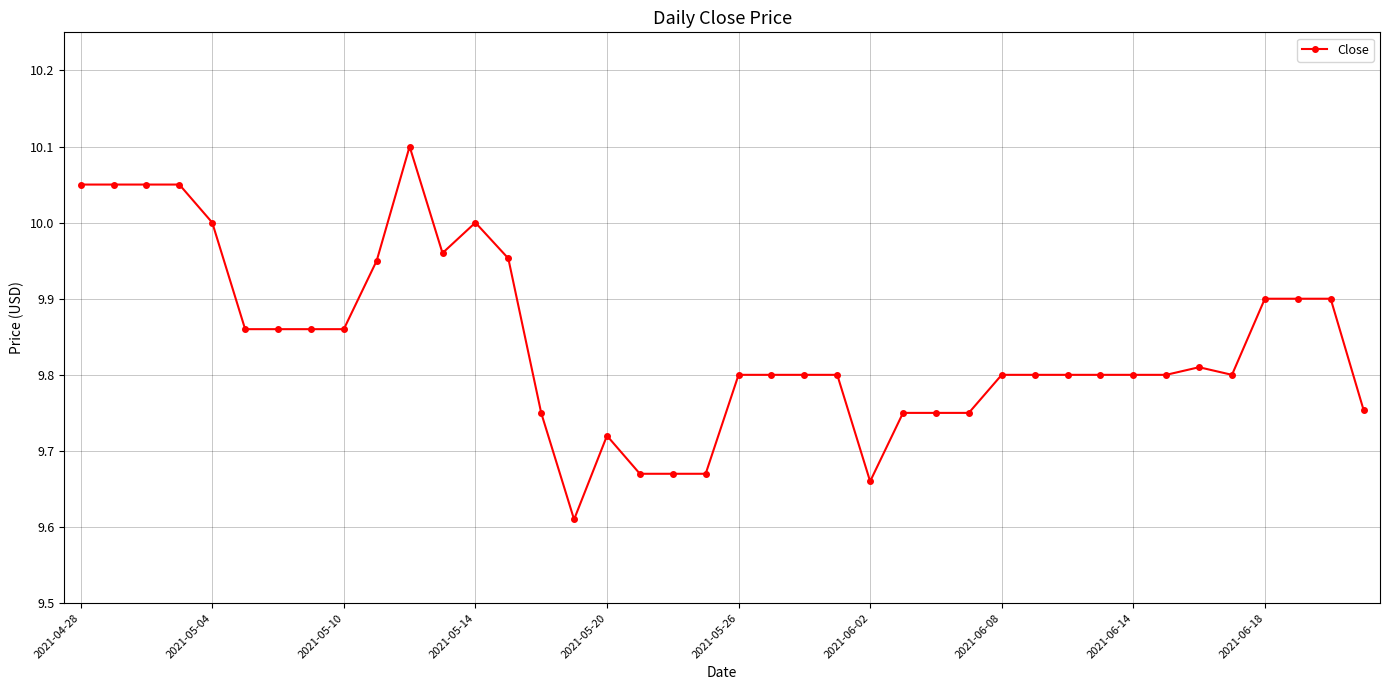

What is the difference between the maximum and second lowest values?

0.4